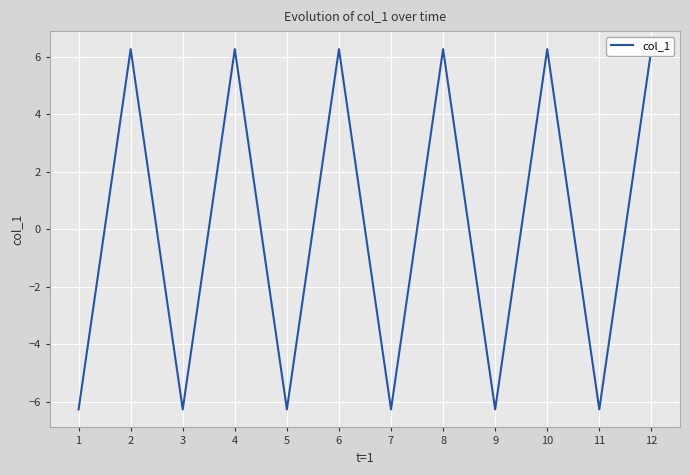

What is the maximum value shown in the chart?

6.3